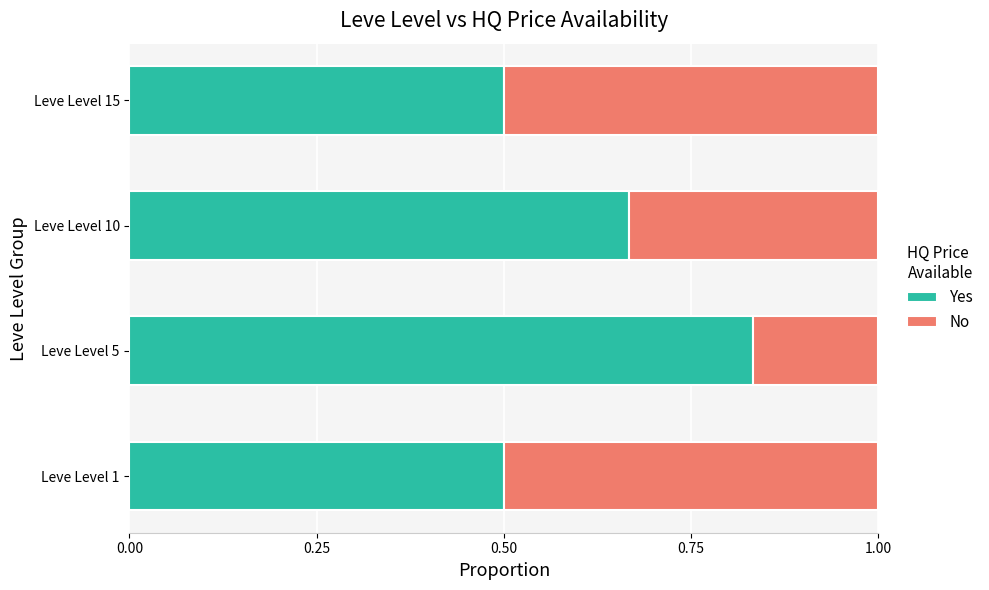

The value of Yes at Leve Level 15 is 0.5. True or false?

True